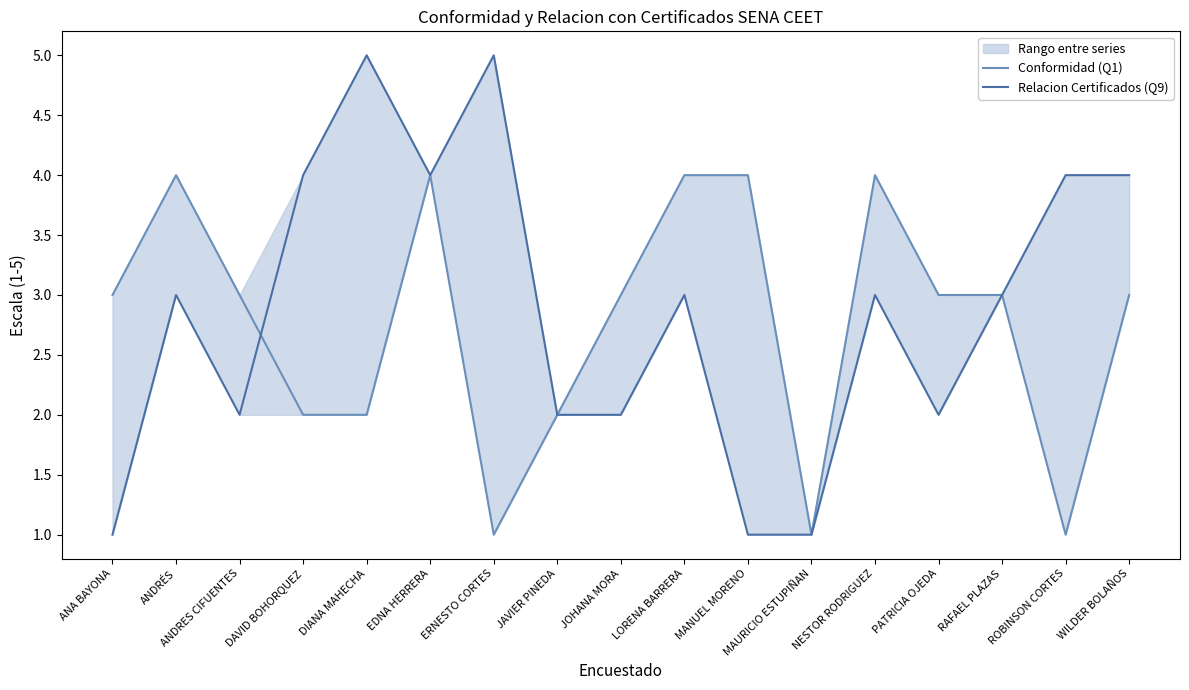

Reading left to right, transcribe all the data shown in this chart.

Conformidad (Q1): 3	4	3	2	2	4	1	2	3	4	4	1	4	3	3	1	3
Relacion Certificados (Q9): 1	3	2	4	5	4	5	2	2	3	1	1	3	2	3	4	4